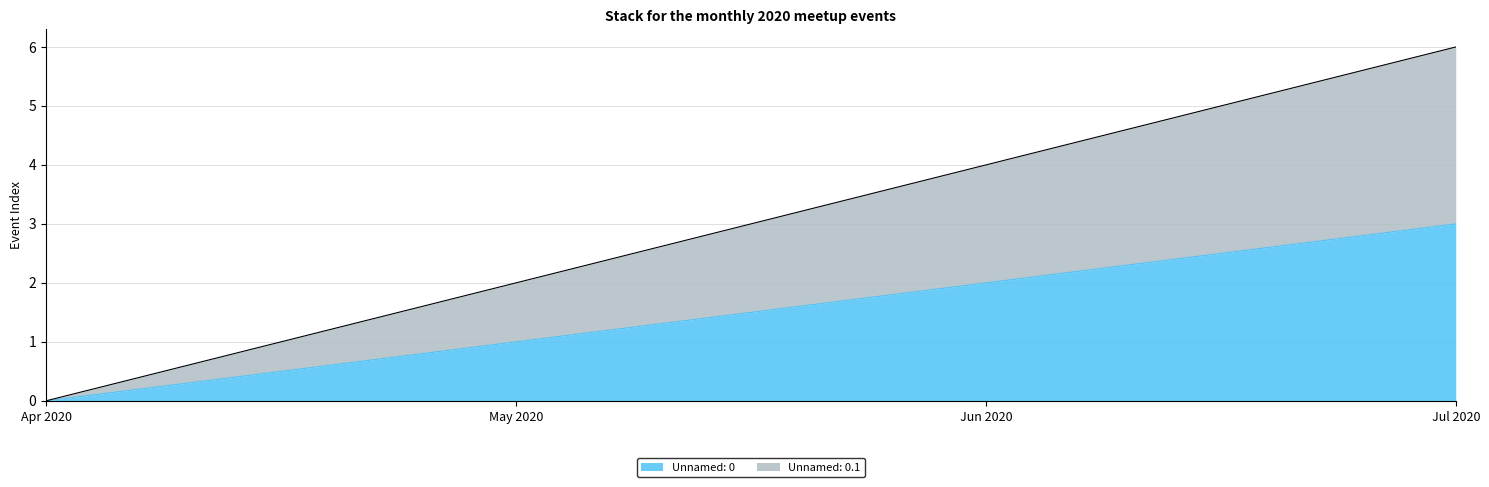

True or false: Unnamed: 0 and Unnamed: 0.1 cross at least once.

False